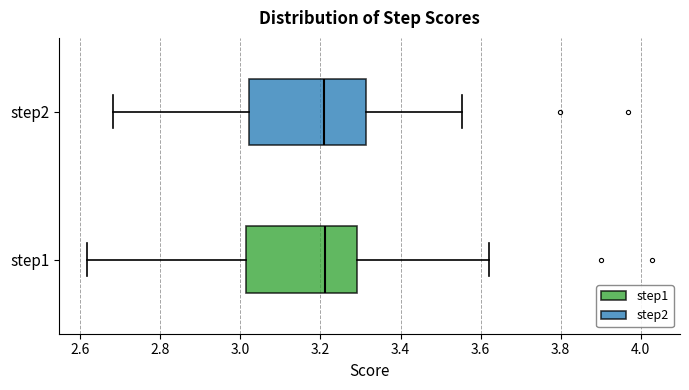

Reading bottom to top, transcribe this box plot: for each box, give where its median line is, the range the box spans, and where its two whiskers end, as read against the x-axis. The values are not printed on the chart, so give them approximately, as read against the axis.

step1: median 3.22, box 3.02 to 3.30, whiskers 2.62 to 3.62
step2: median 3.20, box 3.02 to 3.32, whiskers 2.68 to 3.56